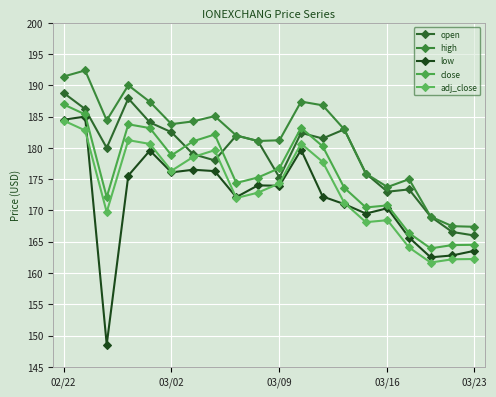

How many values in the adj_close series are below 174?

10